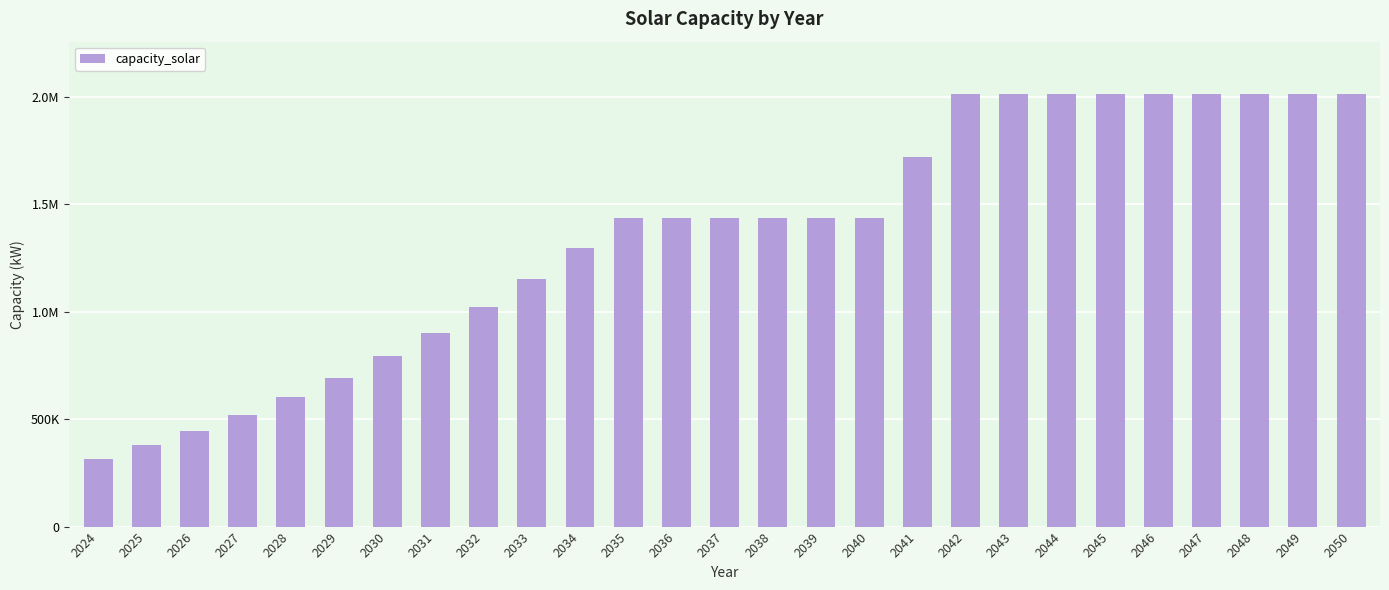

What is the difference between the maximum and minimum values?

1697785.0